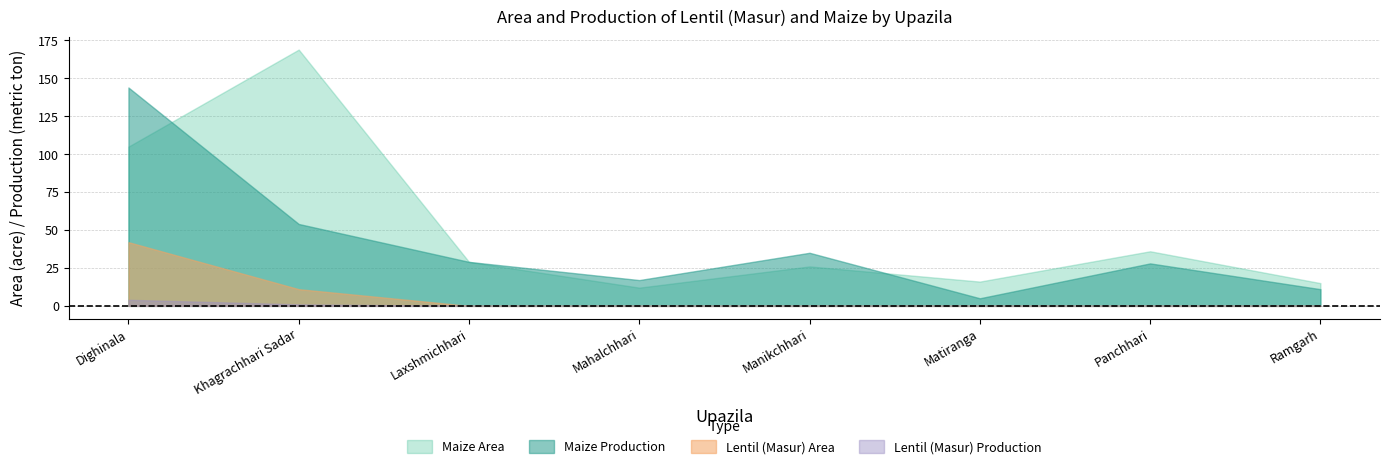

True or false: Maize Production has a value of 5 at Mahalchhari.

False